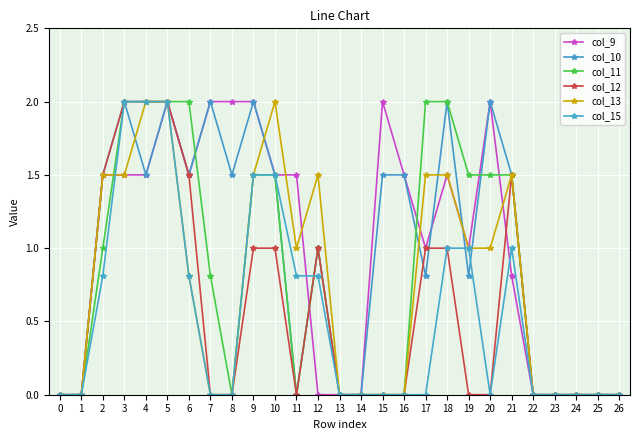

True or false: col_10 has more than 2 points higher than both neighbors.

True